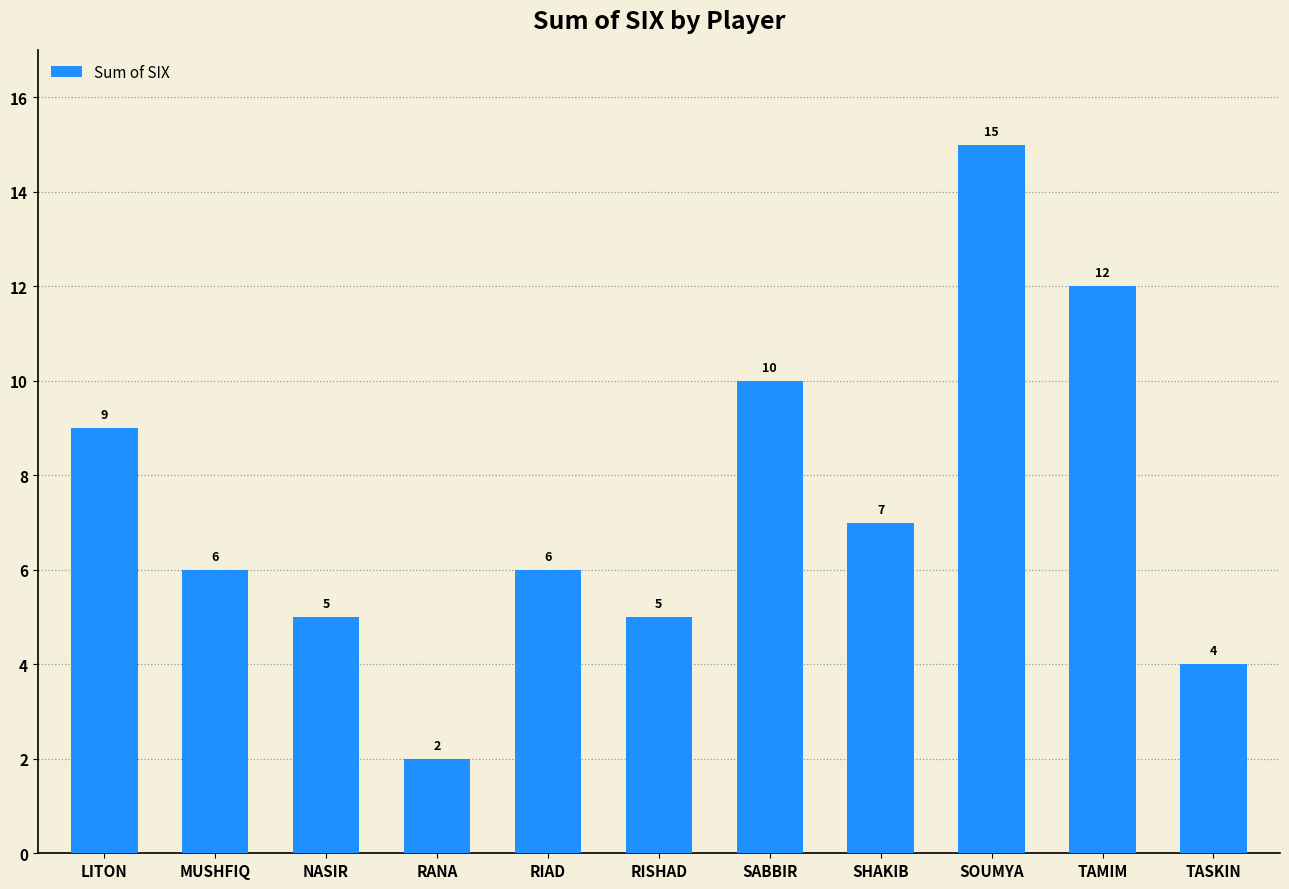

What is the approximate value at RIAD, to the nearest 10?

10